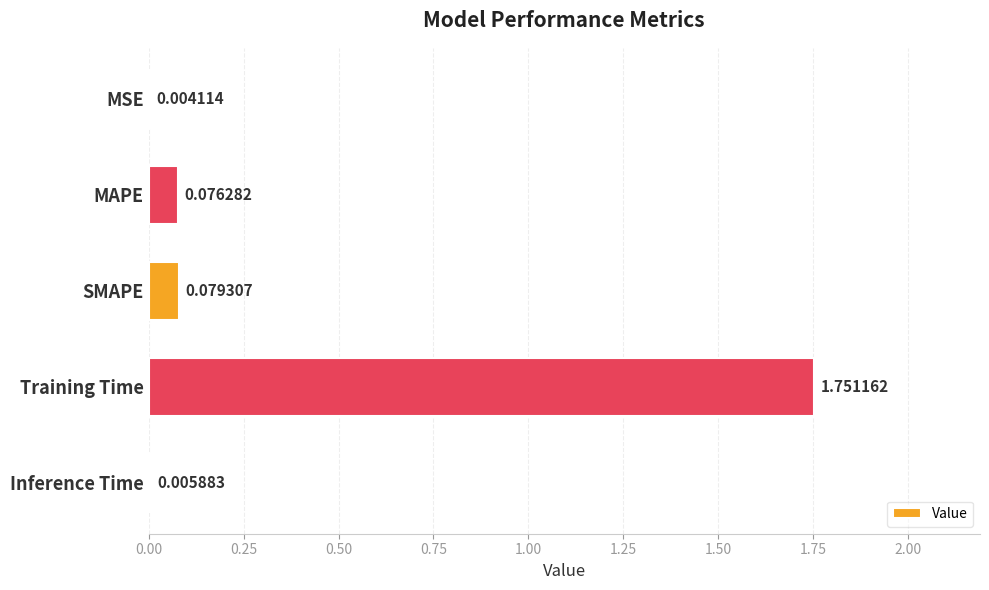

Are the bars horizontal?

Yes